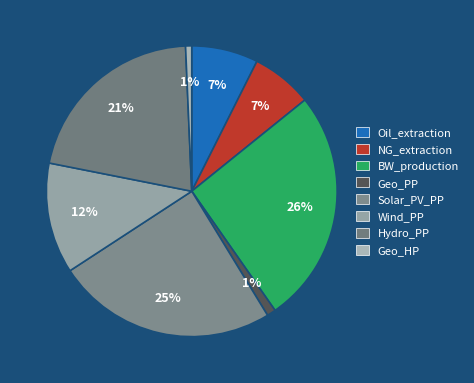

Count the number of slices in the pie.

8